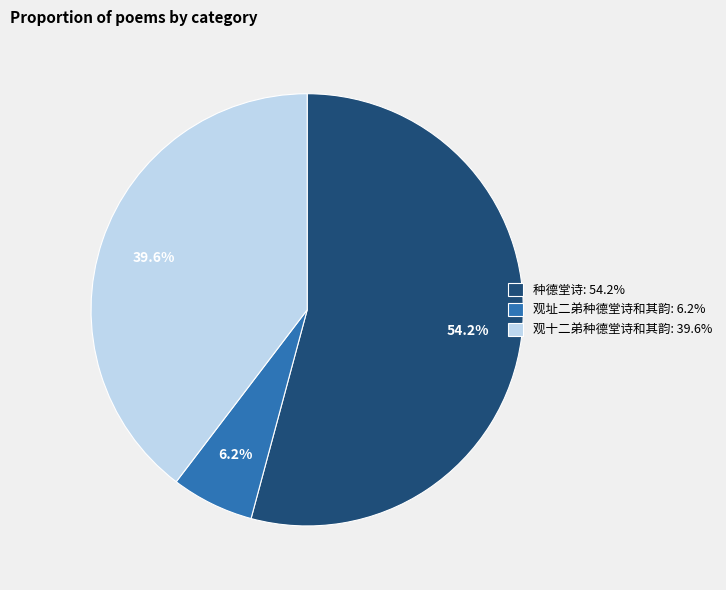

Rank the categories by value from lowest to highest.

观址二弟种德堂诗和其韵, 观十二弟种德堂诗和其韵, 种德堂诗